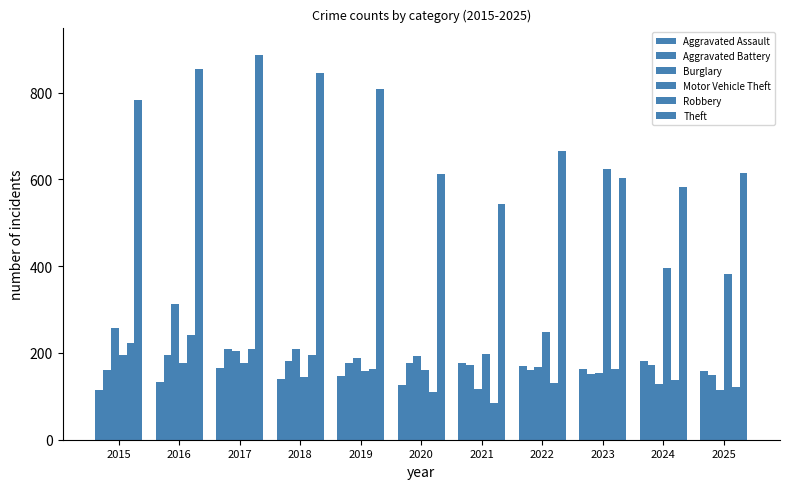

At 2022, list the series in order from smallest to largest.

Robbery, Aggravated Battery, Burglary, Aggravated Assault, Motor Vehicle Theft, Theft